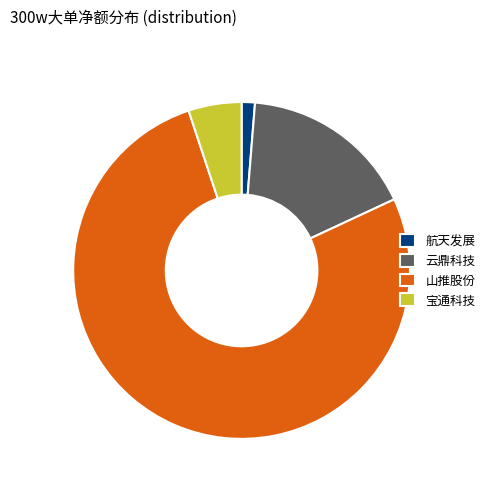

Combined, do 宝通科技 and 山推股份 account for over 50%?

Yes